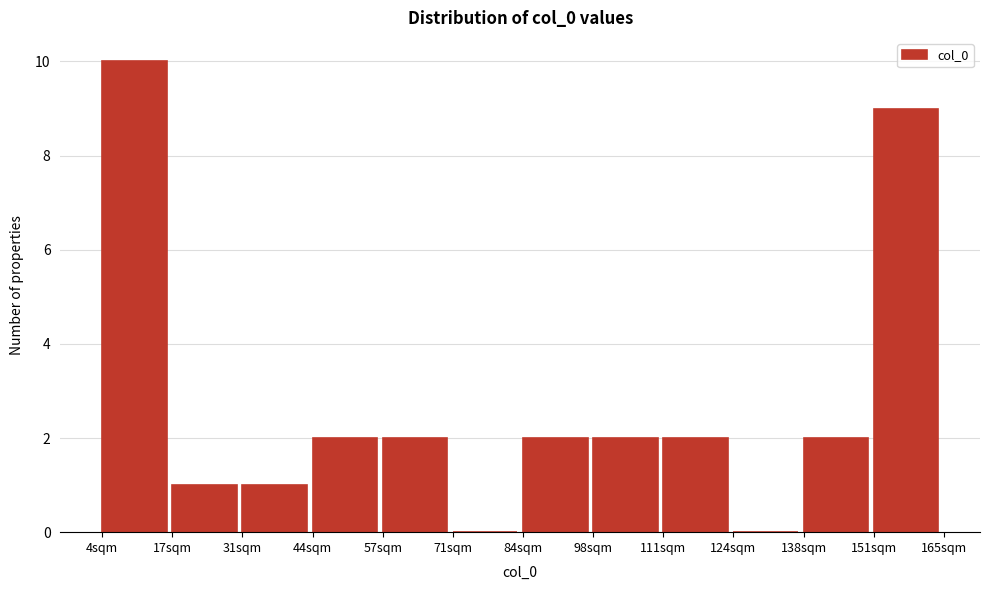

Over which range of the x-axis is the bar tallest?

4 to 18